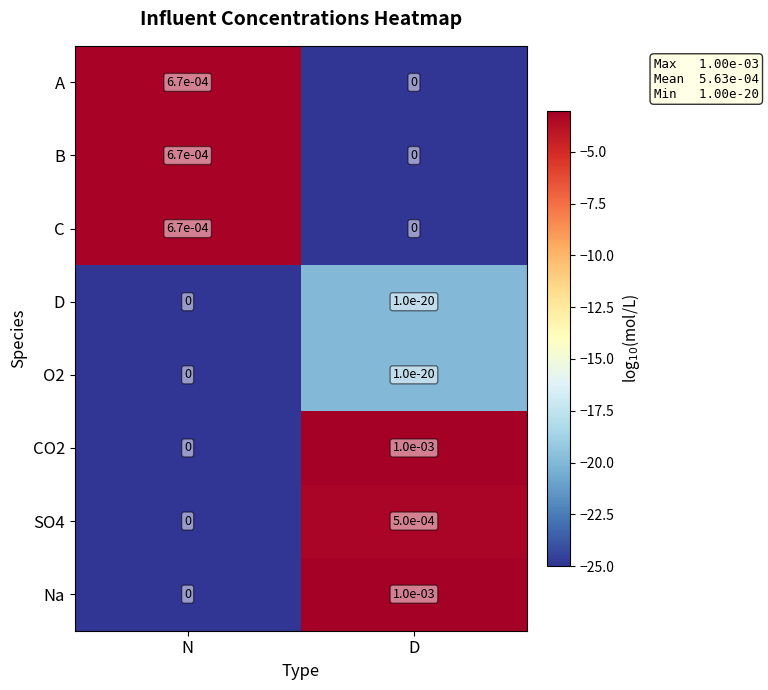

At which category is the sum across all series the highest?

D